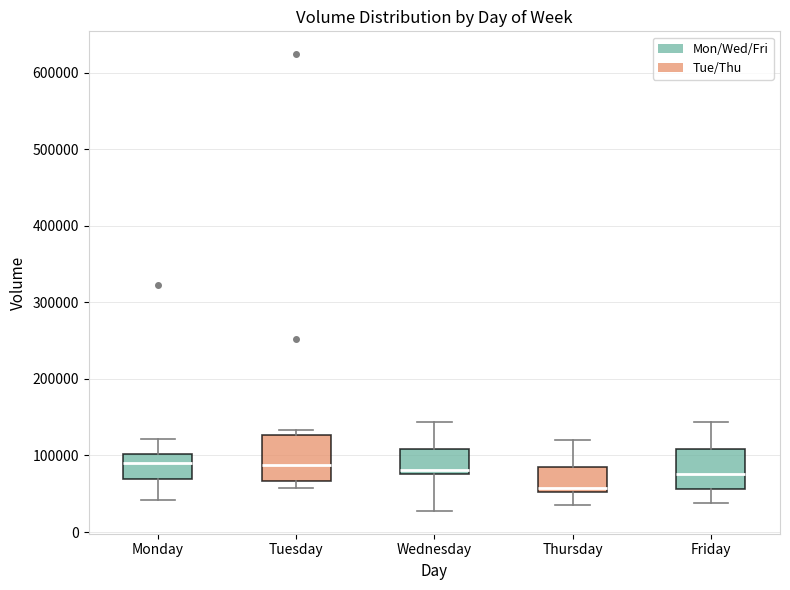

Reading left to right, transcribe this box plot: for each box, give where its median line is, the range the box spans, and where its two whiskers end, as read against the y-axis. The values are not printed on the chart, so give them approximately, as read against the axis.

Monday: median 90000, box 70000 to 100000, whiskers 40000 to 120000
Tuesday: median 90000, box 70000 to 130000, whiskers 60000 to 130000 (just above the box's upper edge)
Wednesday: median 80000 (just above the box's lower edge), box 80000 to 110000, whiskers 30000 to 140000
Thursday: median 60000, box 50000 to 80000, whiskers 40000 to 120000
Friday: median 80000, box 60000 to 110000, whiskers 40000 to 140000